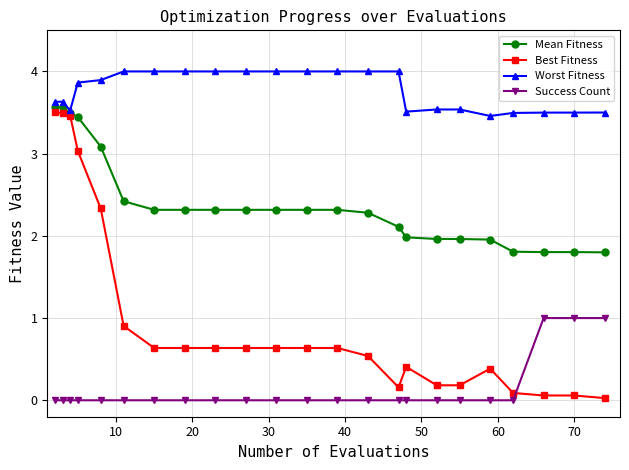

Which series has the widest spread of values?

Best Fitness